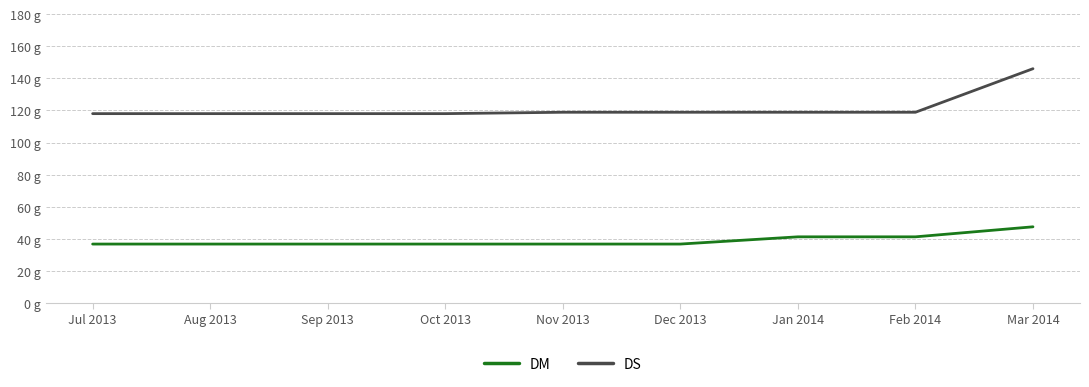

What is the value of the DS point at the 2nd from the left?

118.0